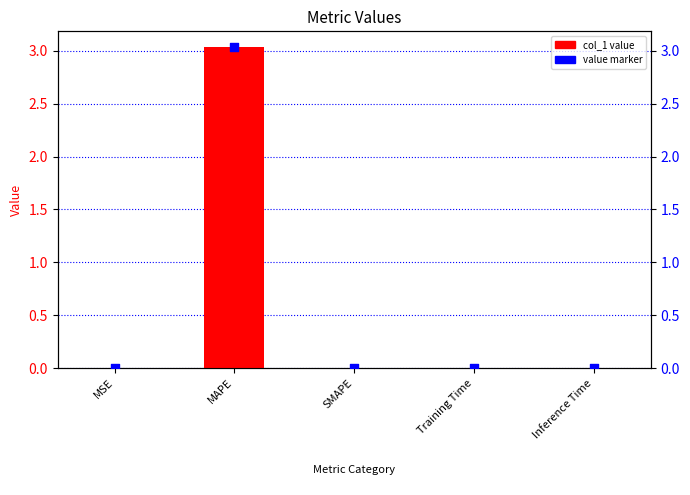

Which series contains the lowest Y value?

col_1